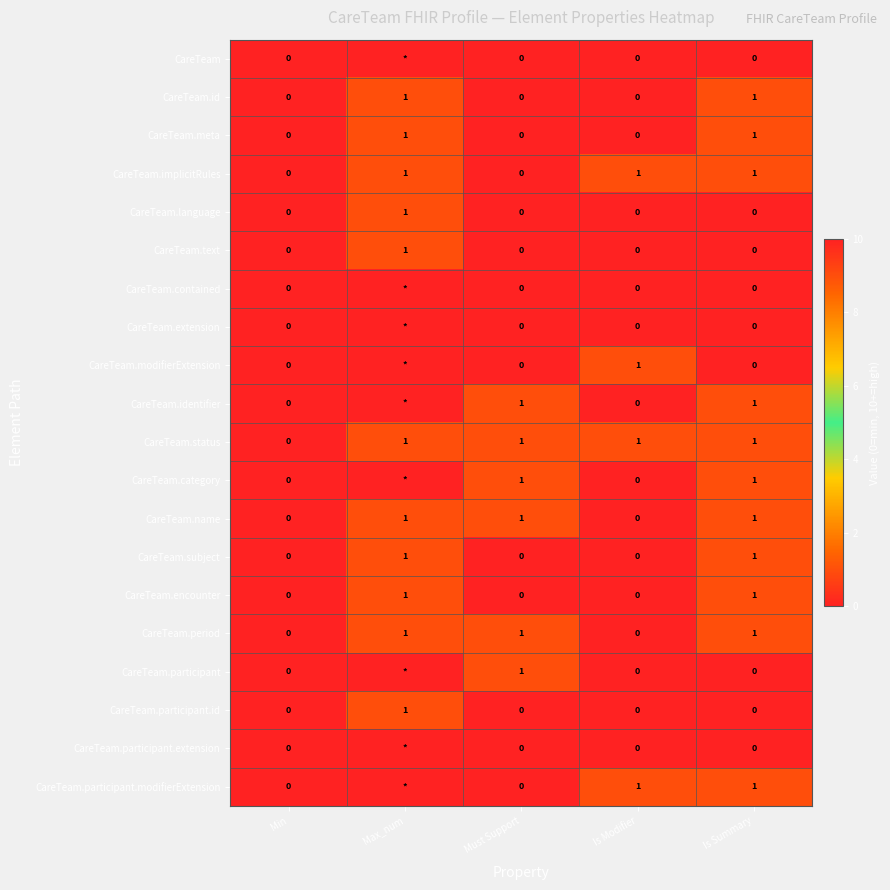

Between Must Support and Min, which is larger?

Must Support